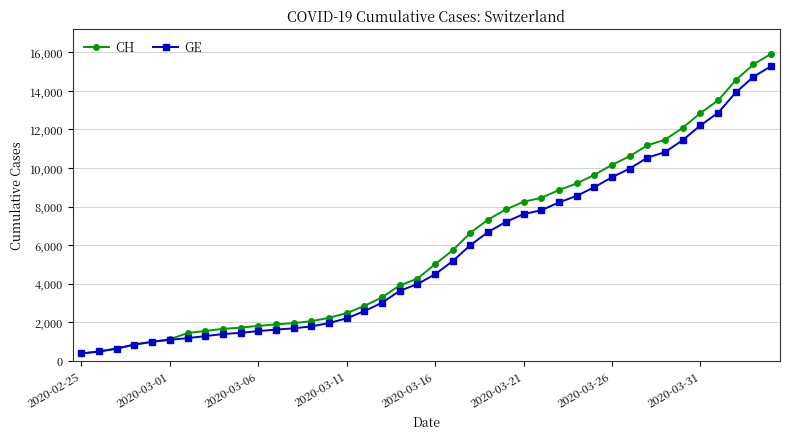

What is the value of the CH point at the 21st from the left?

5012